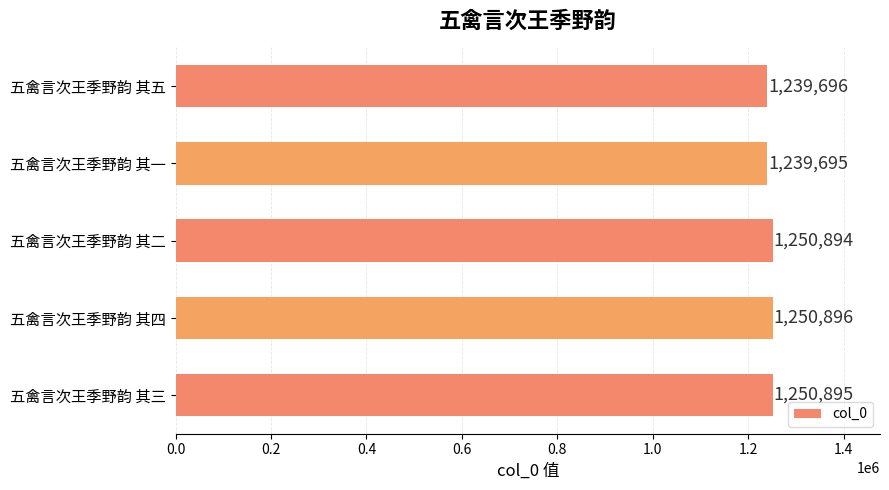

Reading top to bottom, what are all the values shown in this chart?

五禽言次王季野韵 其五=1239696	五禽言次王季野韵 其一=1239695	五禽言次王季野韵 其二=1250894	五禽言次王季野韵 其四=1250896	五禽言次王季野韵 其三=1250895